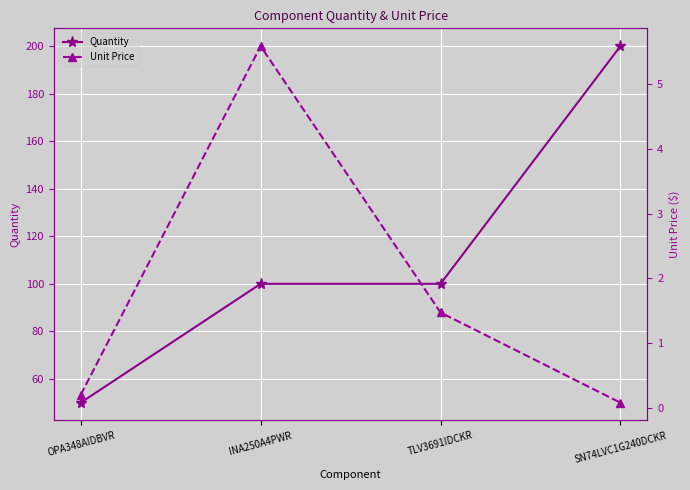

What is the value of the Quantity point at the 1st from the left?

50